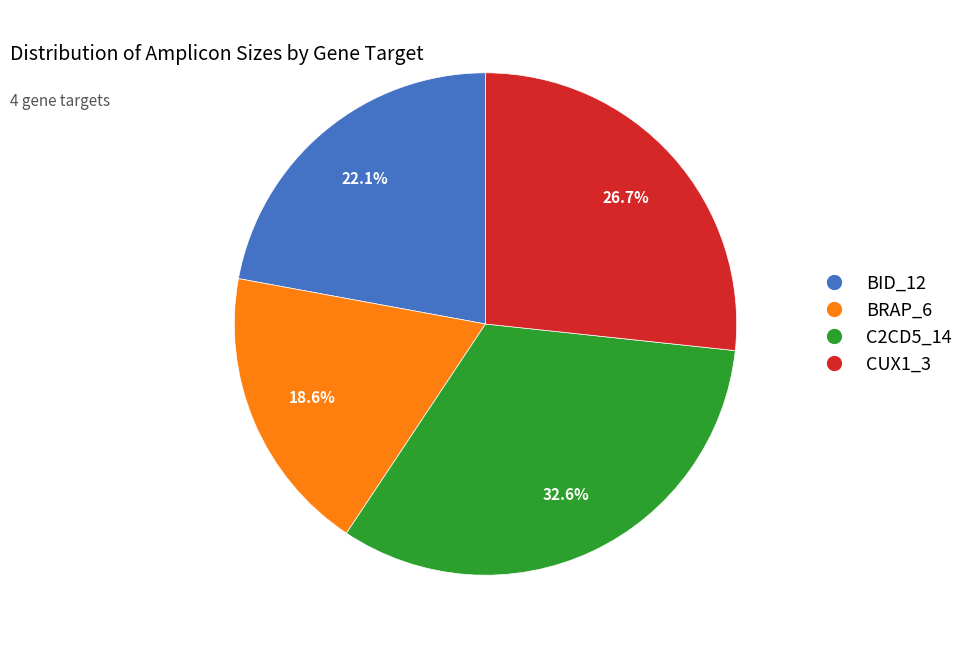

Which category has the smallest portion of the pie?

BRAP_6